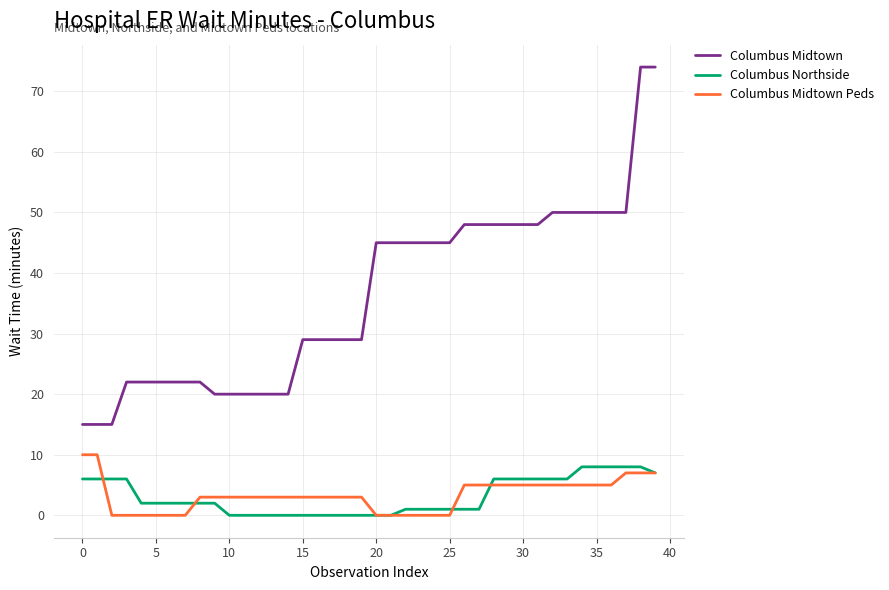

Count the Columbus Midtown Peds values in the range 0 to 5.

35